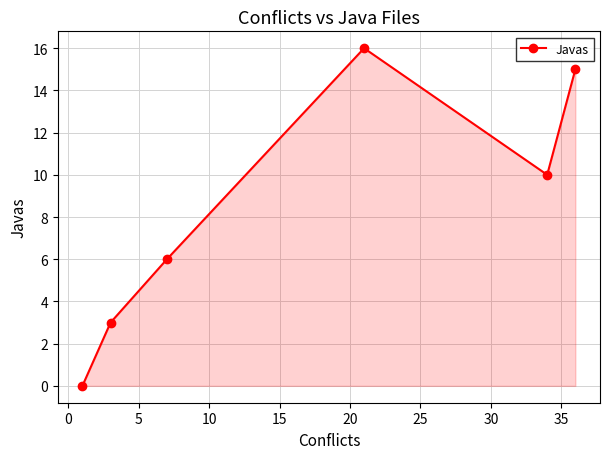

What is the maximum value shown in the chart?

16